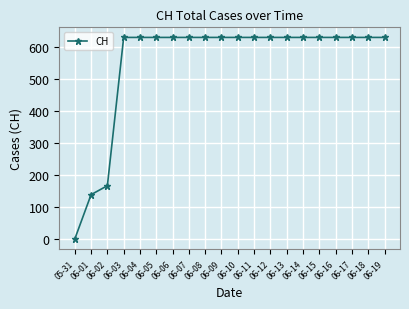

What is the ratio of the value at 06-18 to the value at 06-08?

1.0